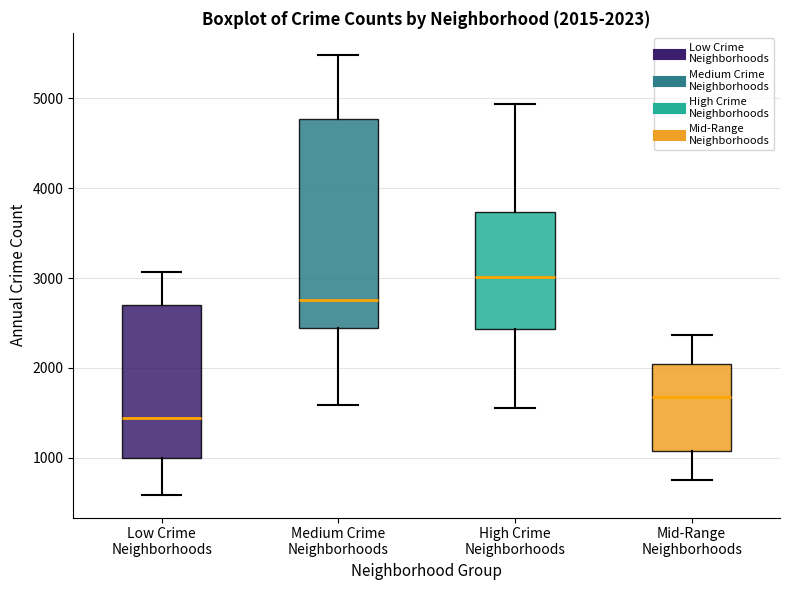

Which box has the lowest median line?

Low Crime Neighborhoods